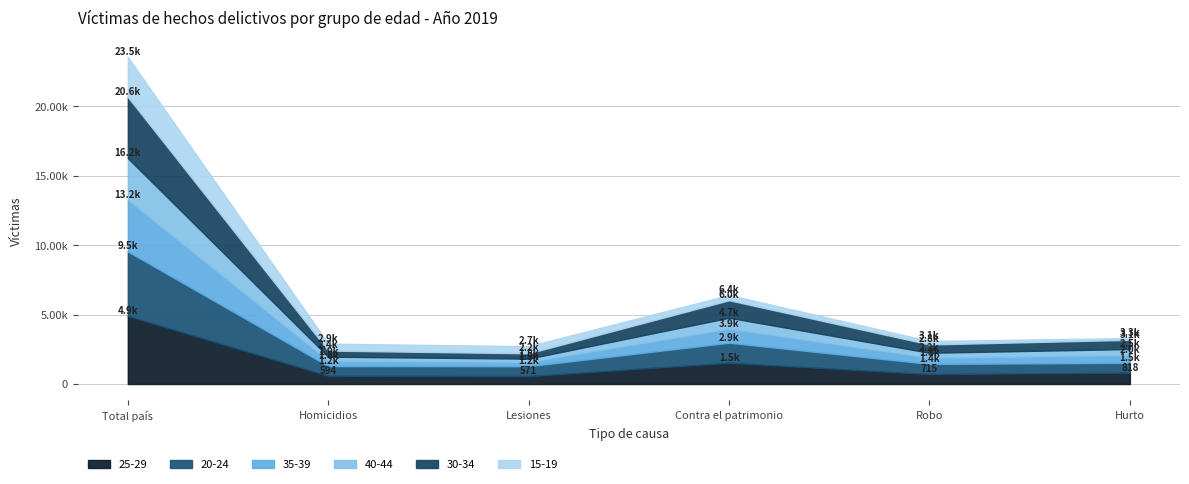

How many distinct data groups are displayed?

6